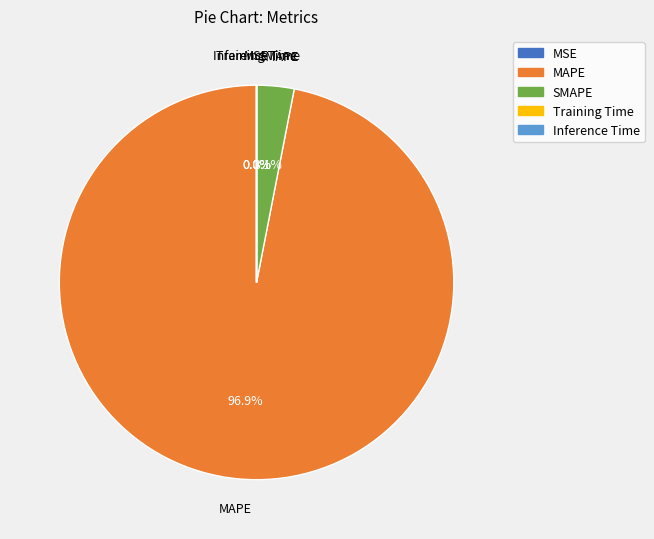

To the nearest percent, what is the difference between the SMAPE and MAPE slice percentages?

94%